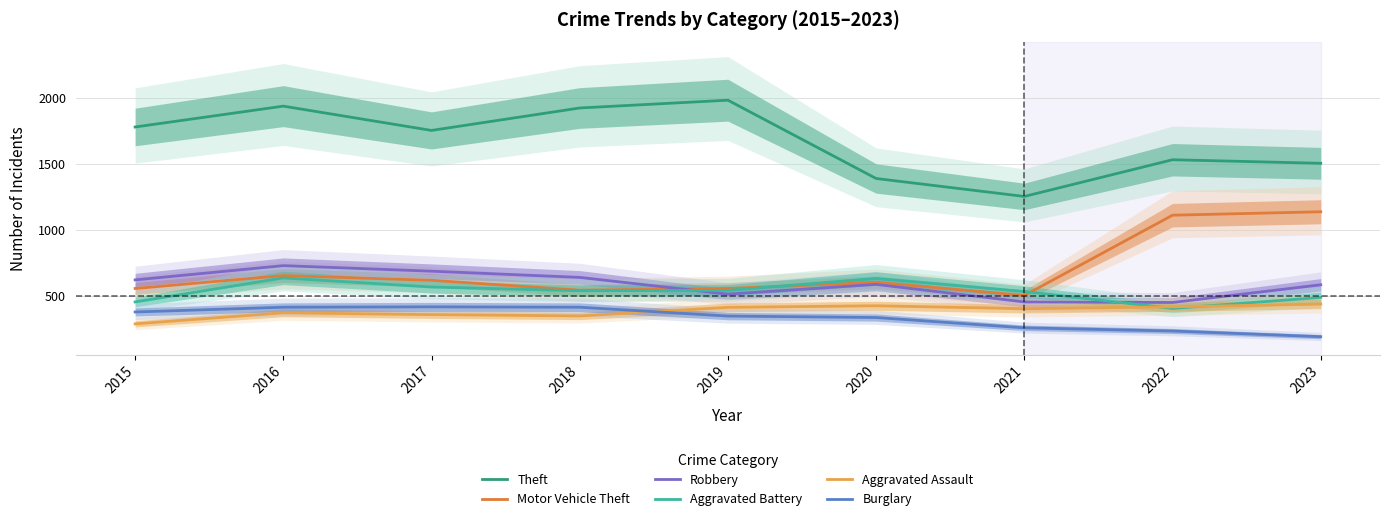

Reading right to left, what are all the values shown in this chart?

Theft: 1506	1533	1255	1391	1984	1925	1755	1939	1781
Motor Vehicle Theft: 1139	1113	505	605	558	545	620	656	558
Robbery: 586	452	456	589	515	642	689	731	623
Aggravated Battery: 490	407	535	634	544	541	569	638	456
Aggravated Assault: 440	419	405	427	415	350	360	374	290
Burglary: 193	236	260	338	349	416	419	416	380